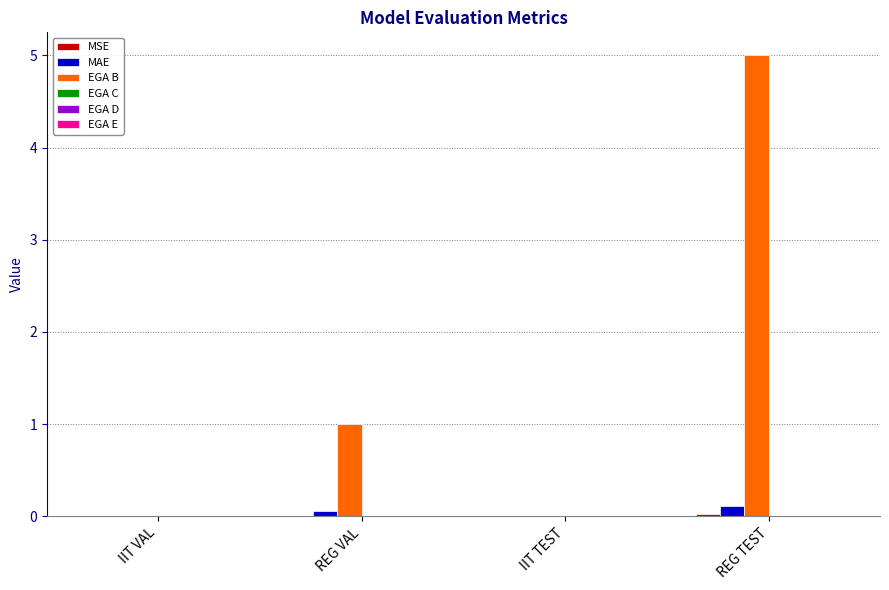

Which series has the largest total across all categories?

EGA B